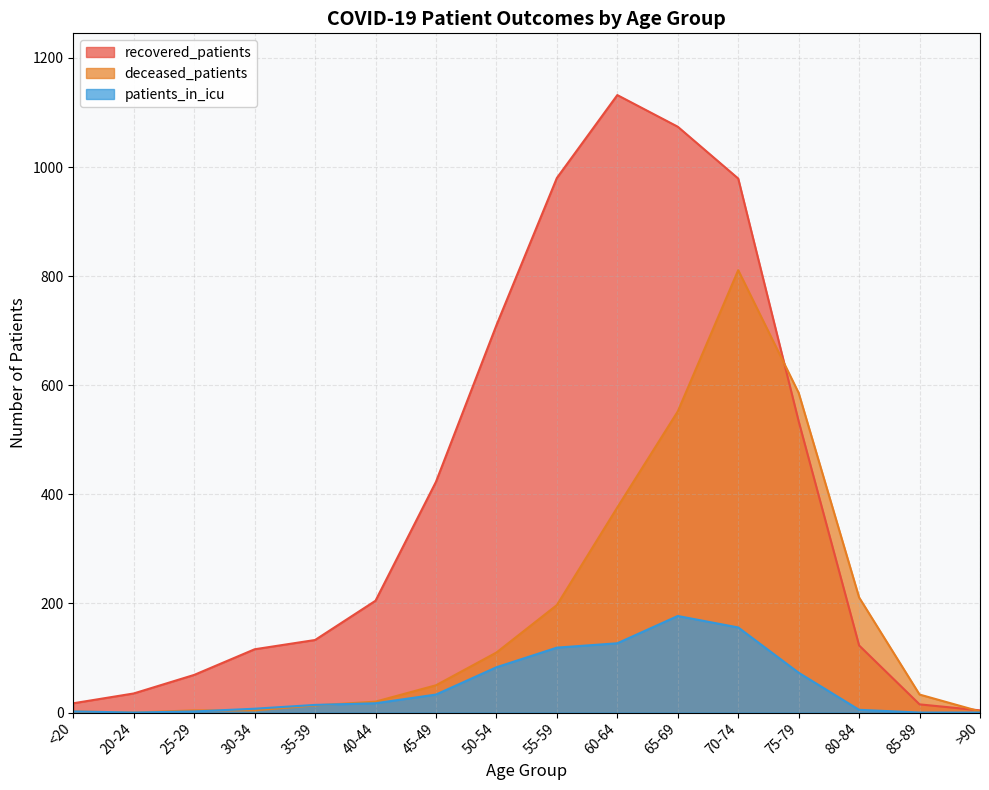

What is the label of the 16th point from the right?

<20